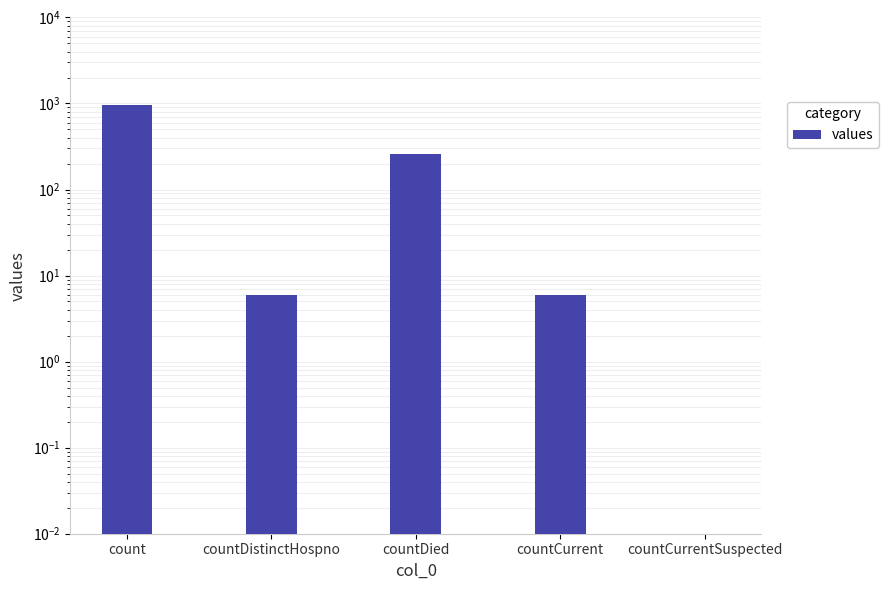

How many categories are shown in the chart?

5